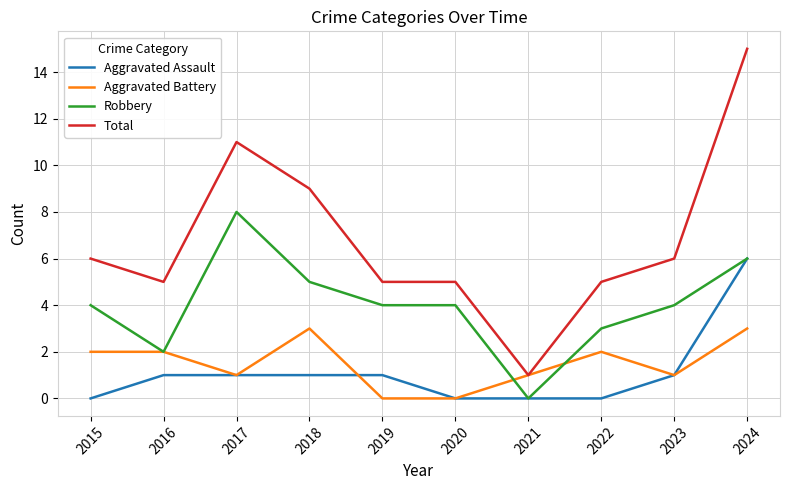

True or false: Robbery and Total intersect in this chart.

False